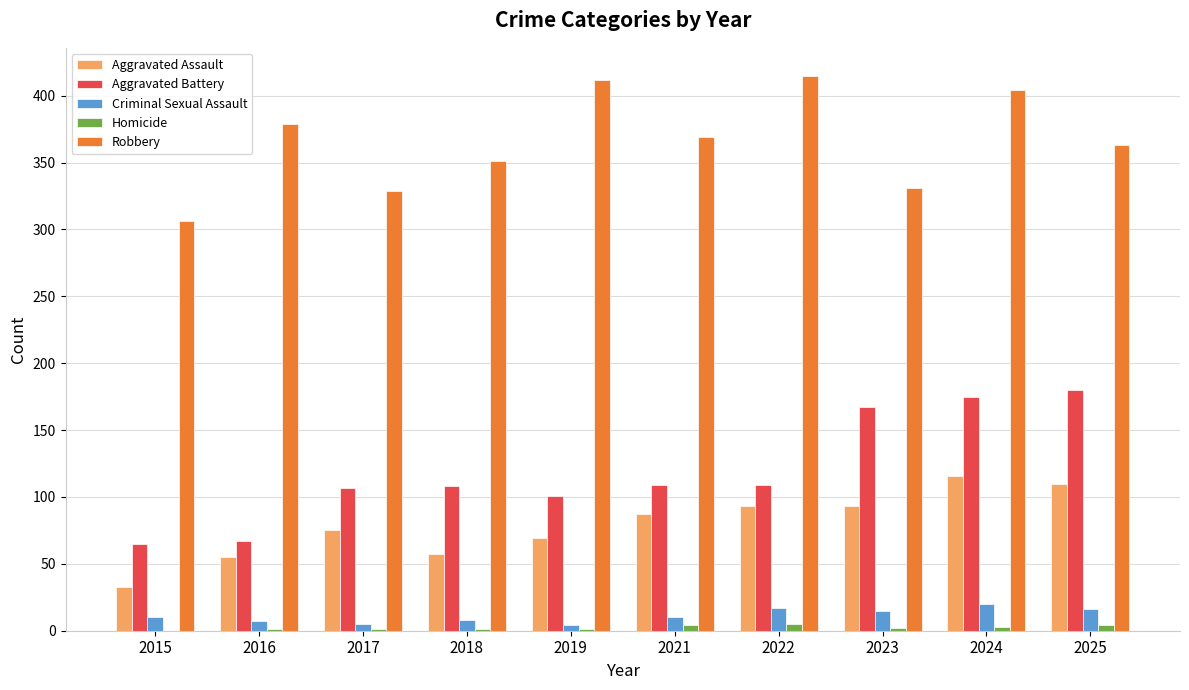

What value does the Aggravated Assault series have at 2017, to the nearest 5?

75